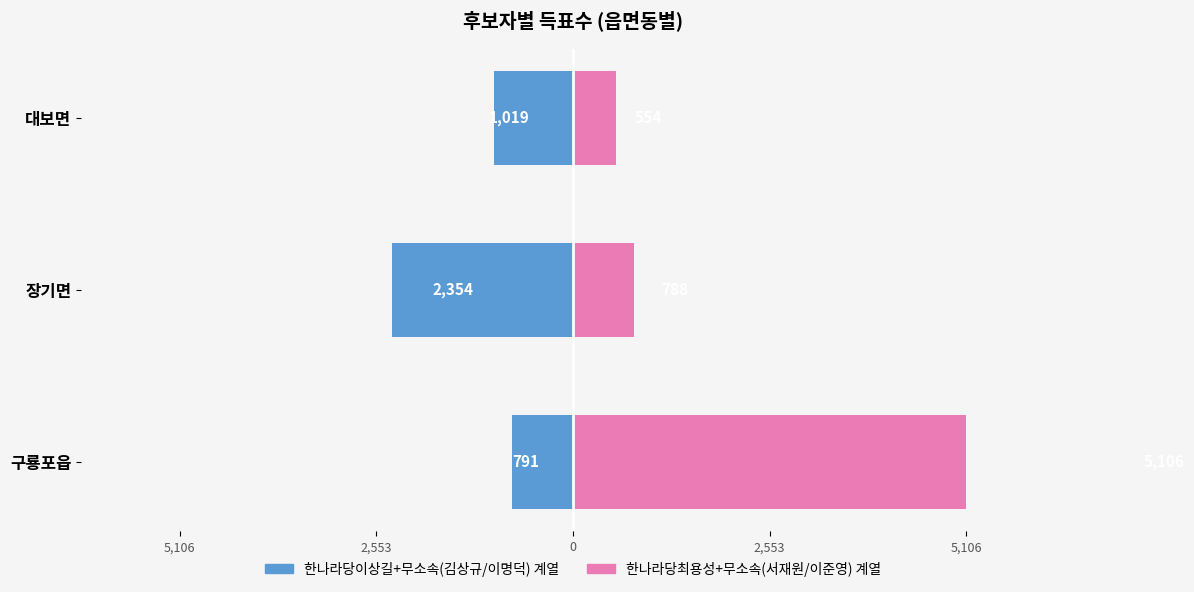

What is the sum of all 한나라당최용성+무소속(서재원/이준영) values?

6448